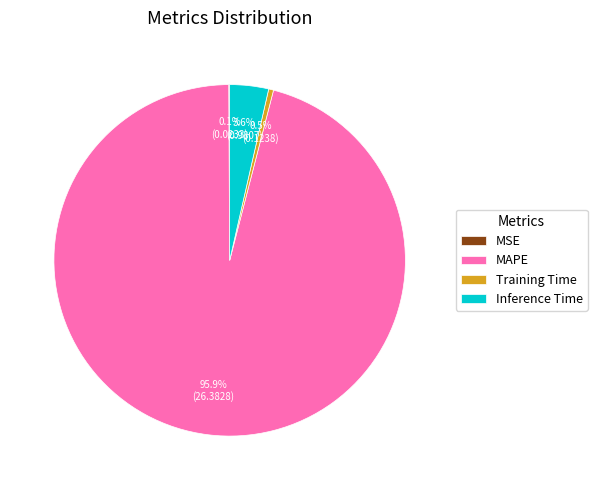

Which slice is the largest?

MAPE